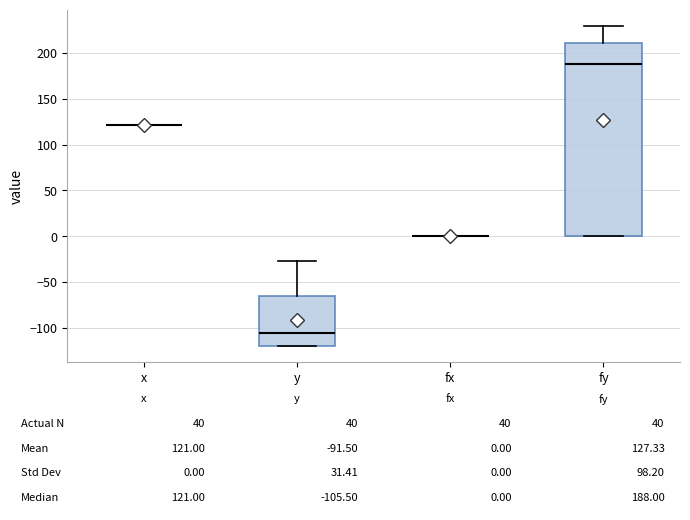

Which box is the tallest, from its lower edge to its upper edge?

fy